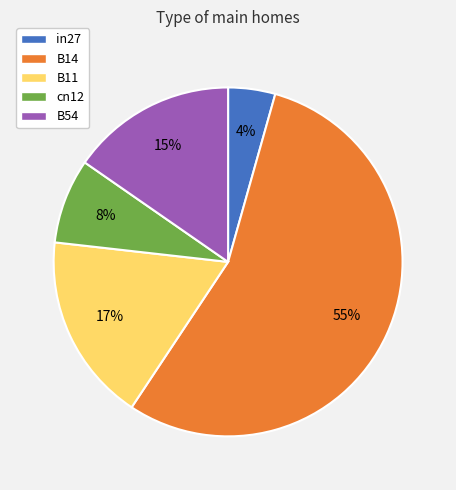

To the nearest percent, what percentage of the pie is cn12?

8%